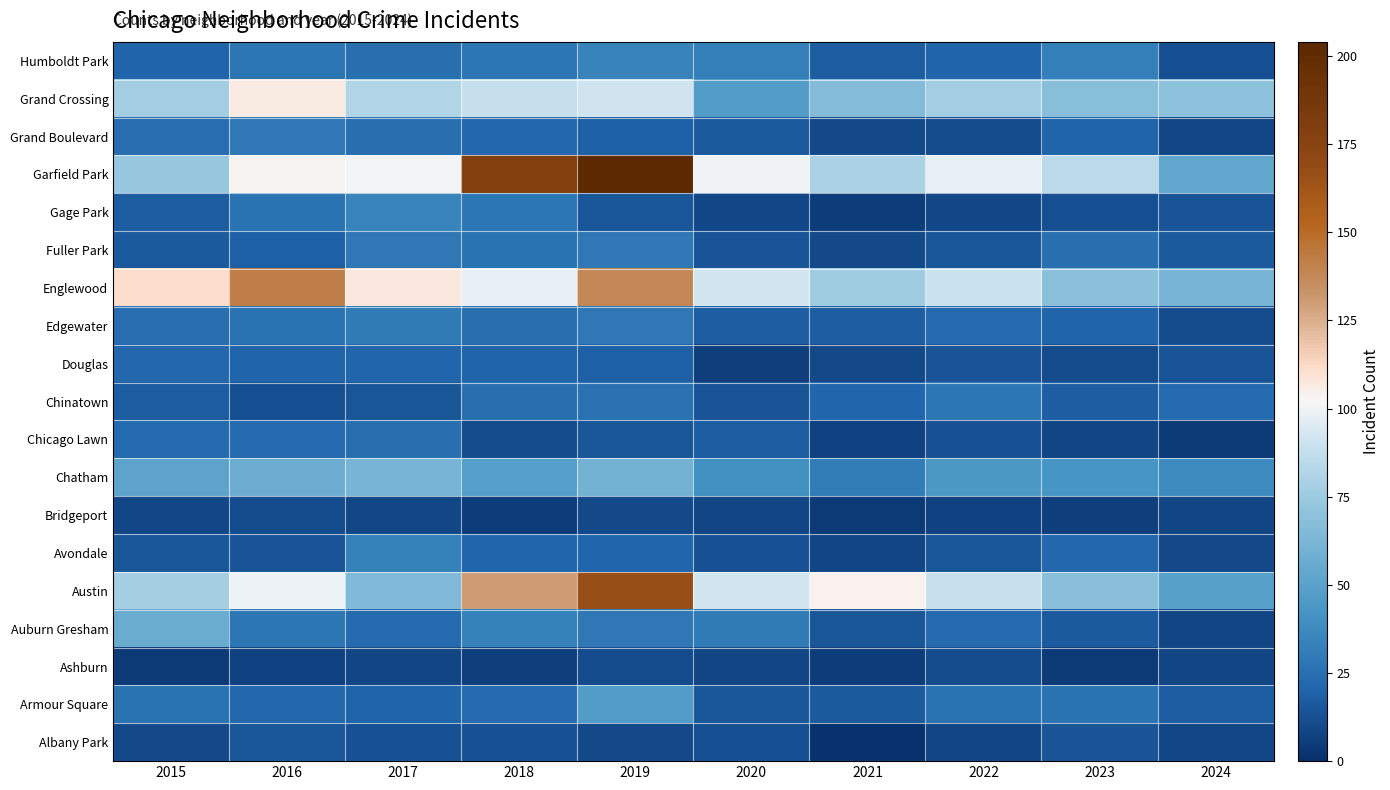

What is the minimum value shown in the chart?

1